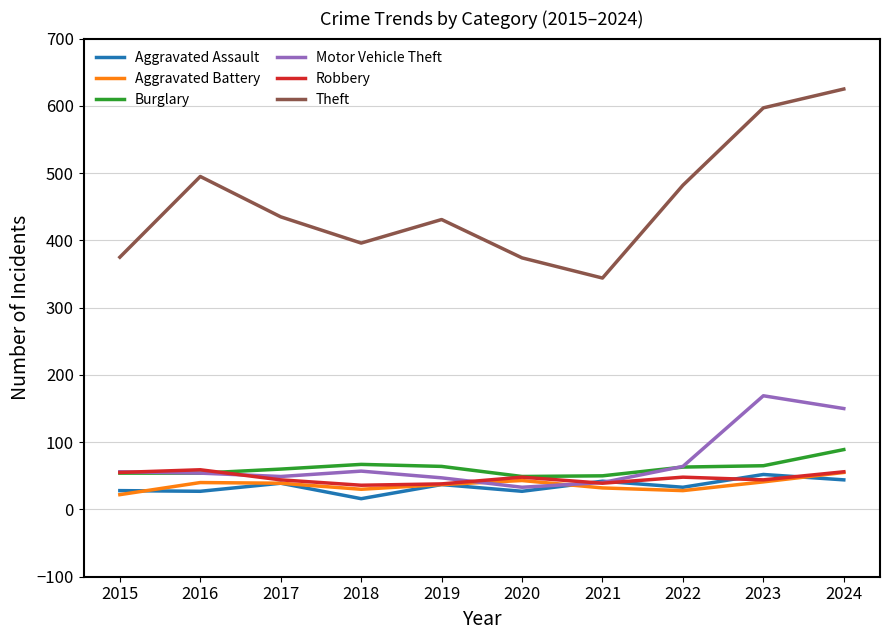

The value of Burglary at 2017 is 60. True or false?

True